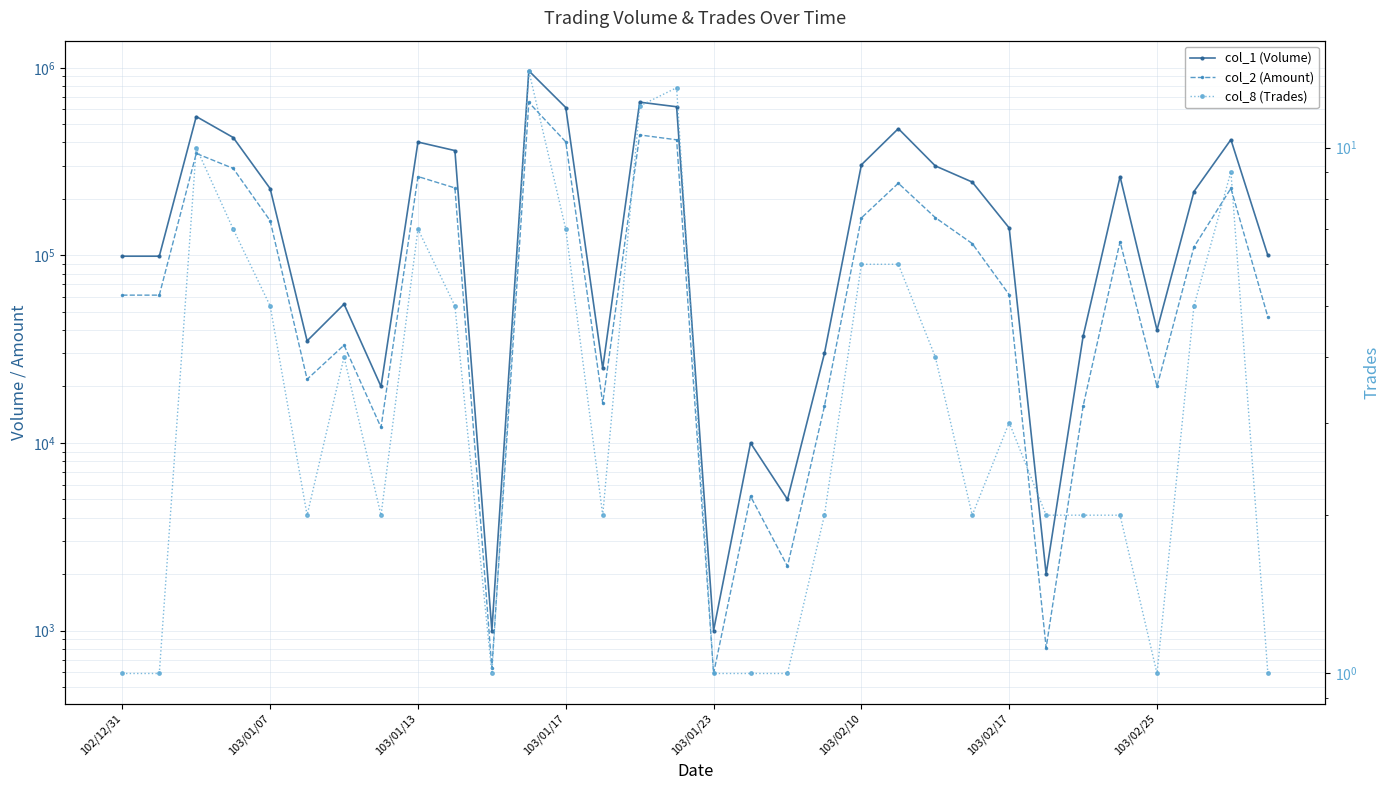

At which category does the chart reach its peak across all series?

11